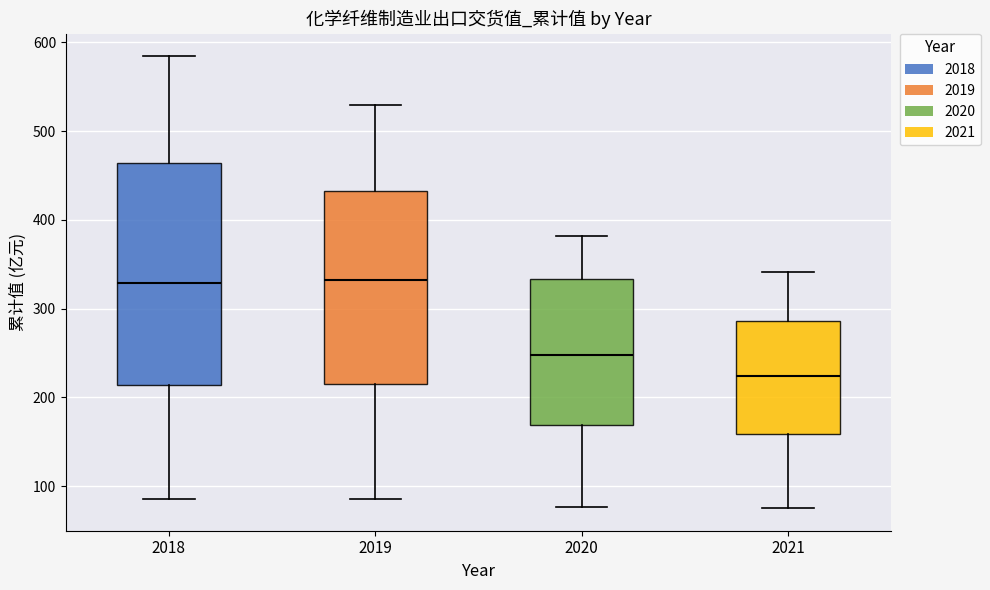

Reading left to right, read every box against the y-axis: the position of its median line, the range the box covers, and the ends of its whiskers. The values are not printed on the chart, so give them approximately, as read against the axis.

2018: median 330, box 210 to 460, whiskers 90 to 580
2019: median 330, box 210 to 430, whiskers 90 to 530
2020: median 250, box 170 to 330, whiskers 80 to 380
2021: median 220, box 160 to 290, whiskers 80 to 340